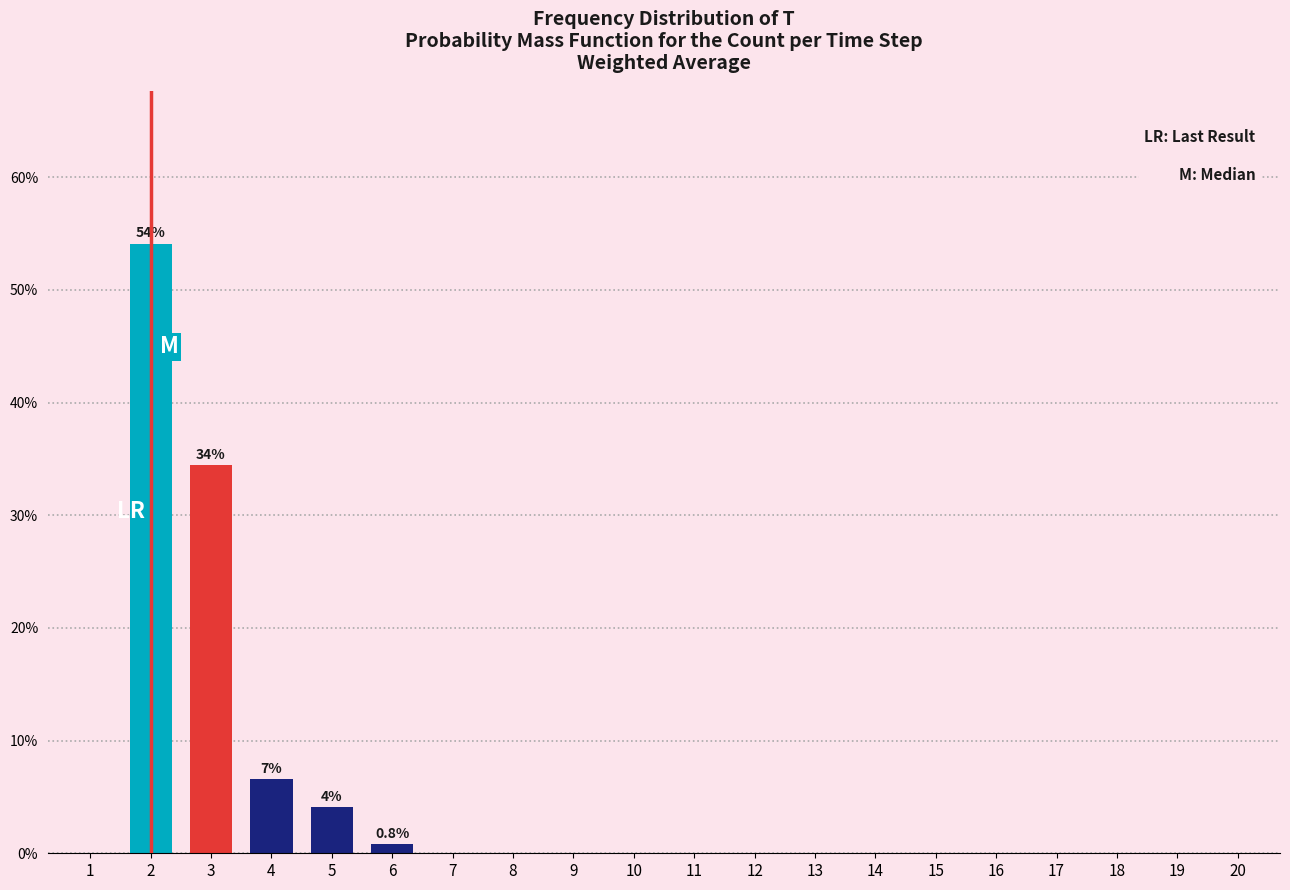

Reading left to right, extract all data points from this chart.

1=0.0	2=54.1	3=34.4	4=6.6	5=4.1	6=0.8	7=0.0	8=0.0	9=0.0	10=0.0	11=0.0	12=0.0	13=0.0	14=0.0	15=0.0	16=0.0	17=0.0	18=0.0	19=0.0	20=0.0